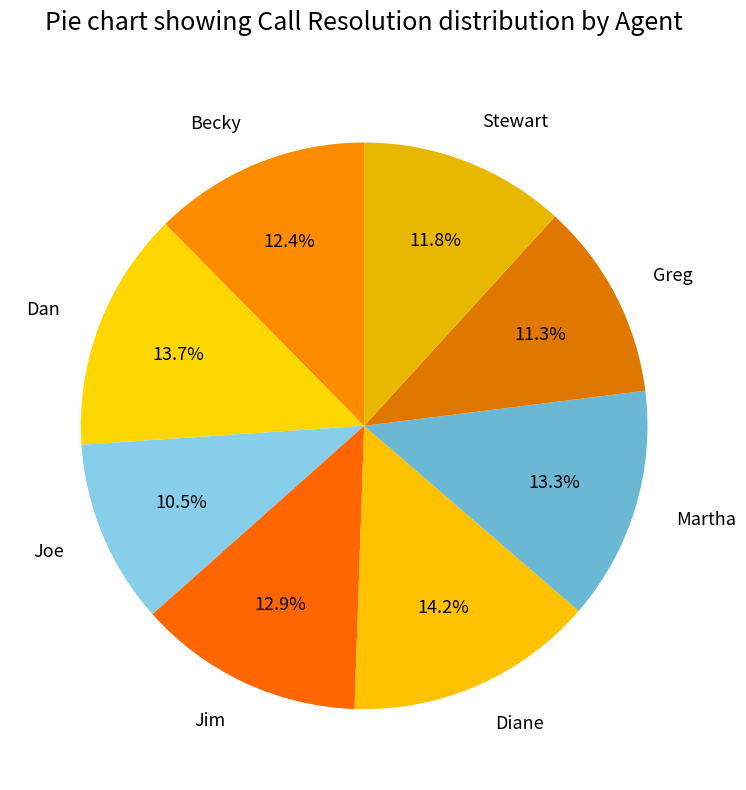

Between Joe and Greg, which is larger?

Greg